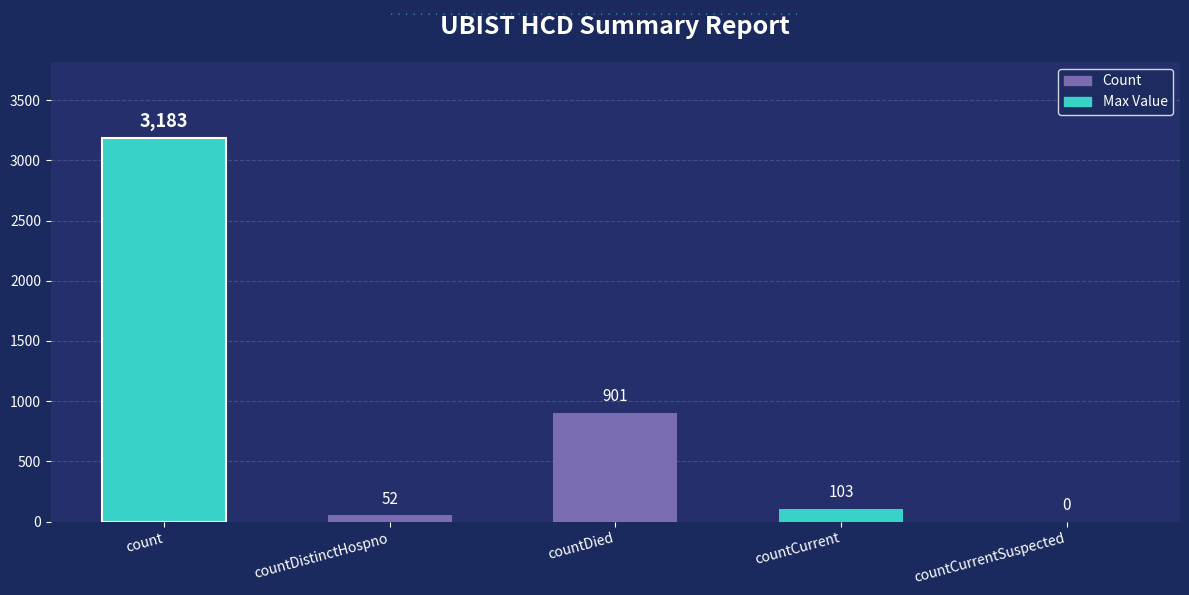

Reading left to right, extract all data points from this chart.

3183	52	901	103	0